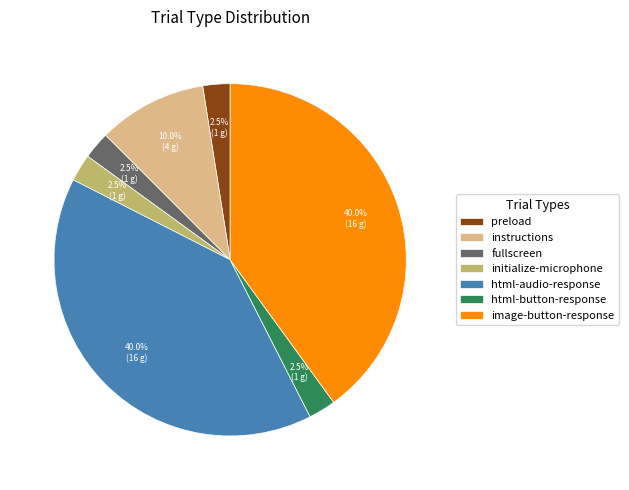

Between html-audio-response and initialize-microphone, which is larger?

html-audio-response